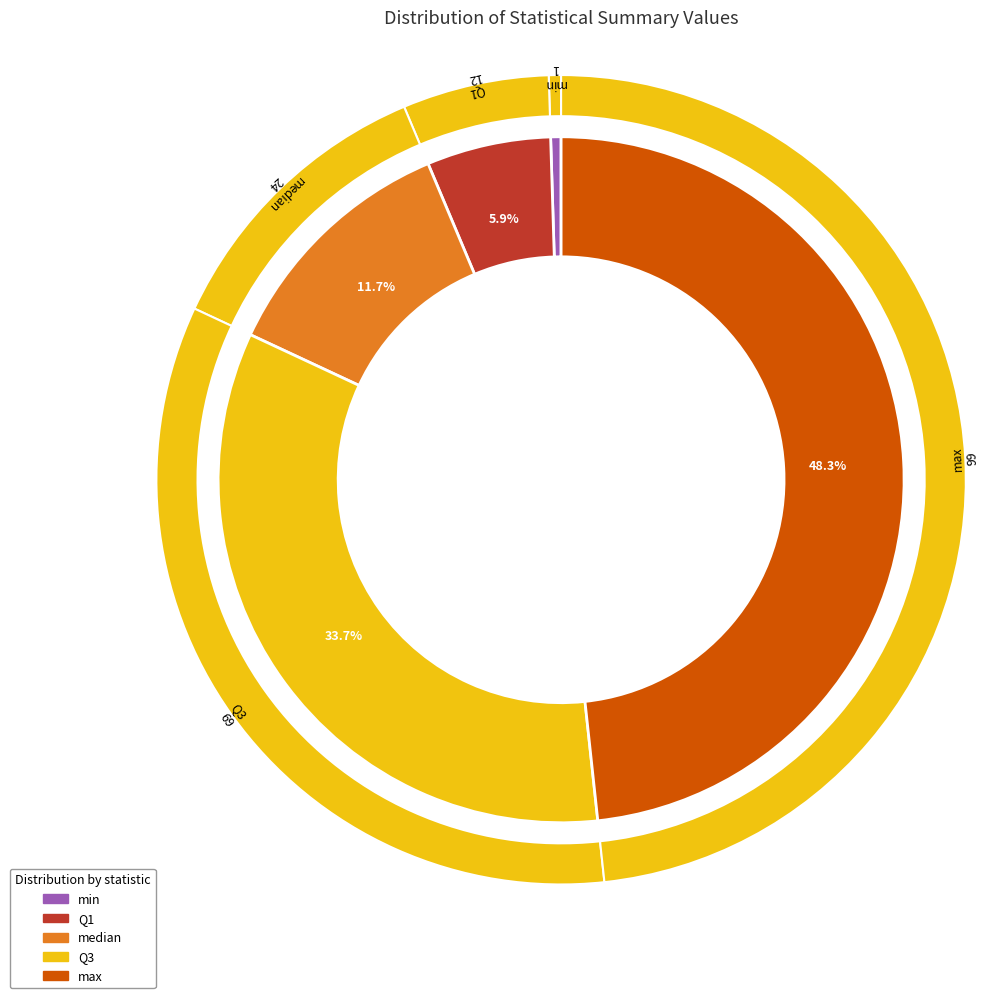

Is it true that Q1 is 6% of the pie?

True